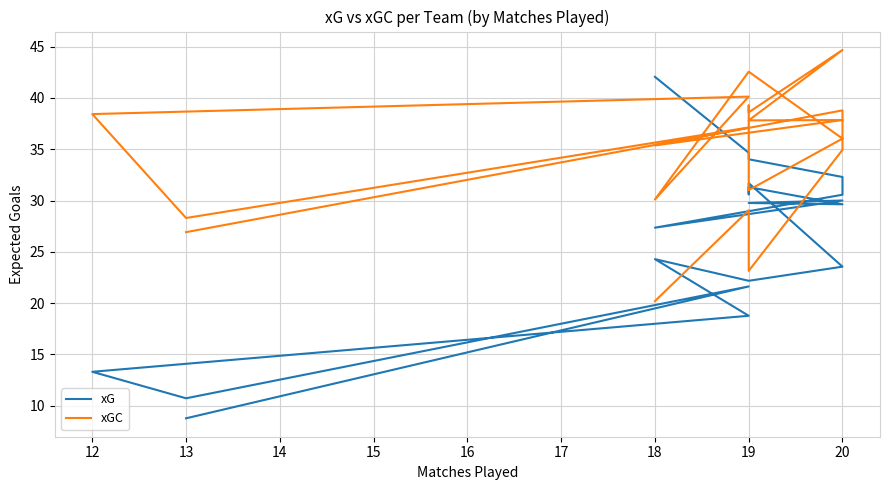

Which has a higher value, 19 or 20?

20